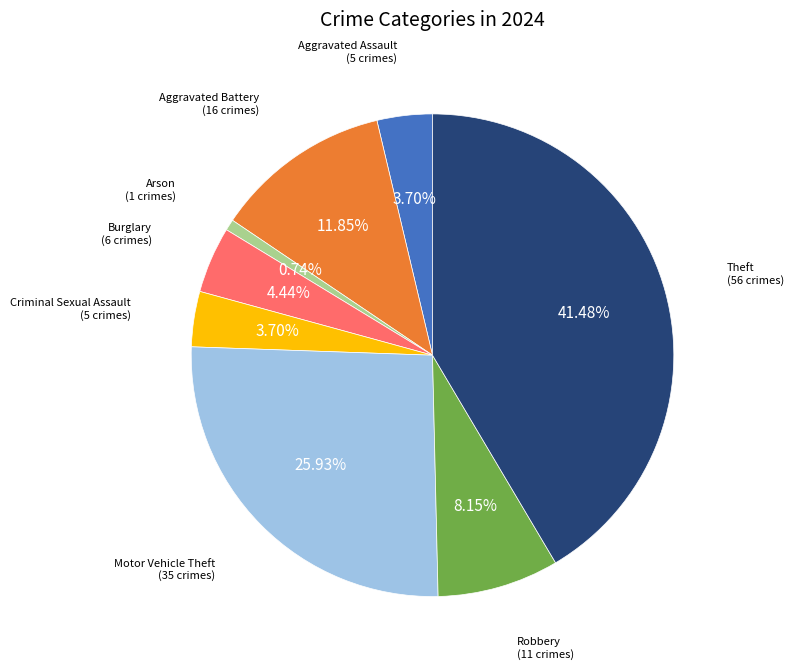

Is there a majority slice in this chart?

No